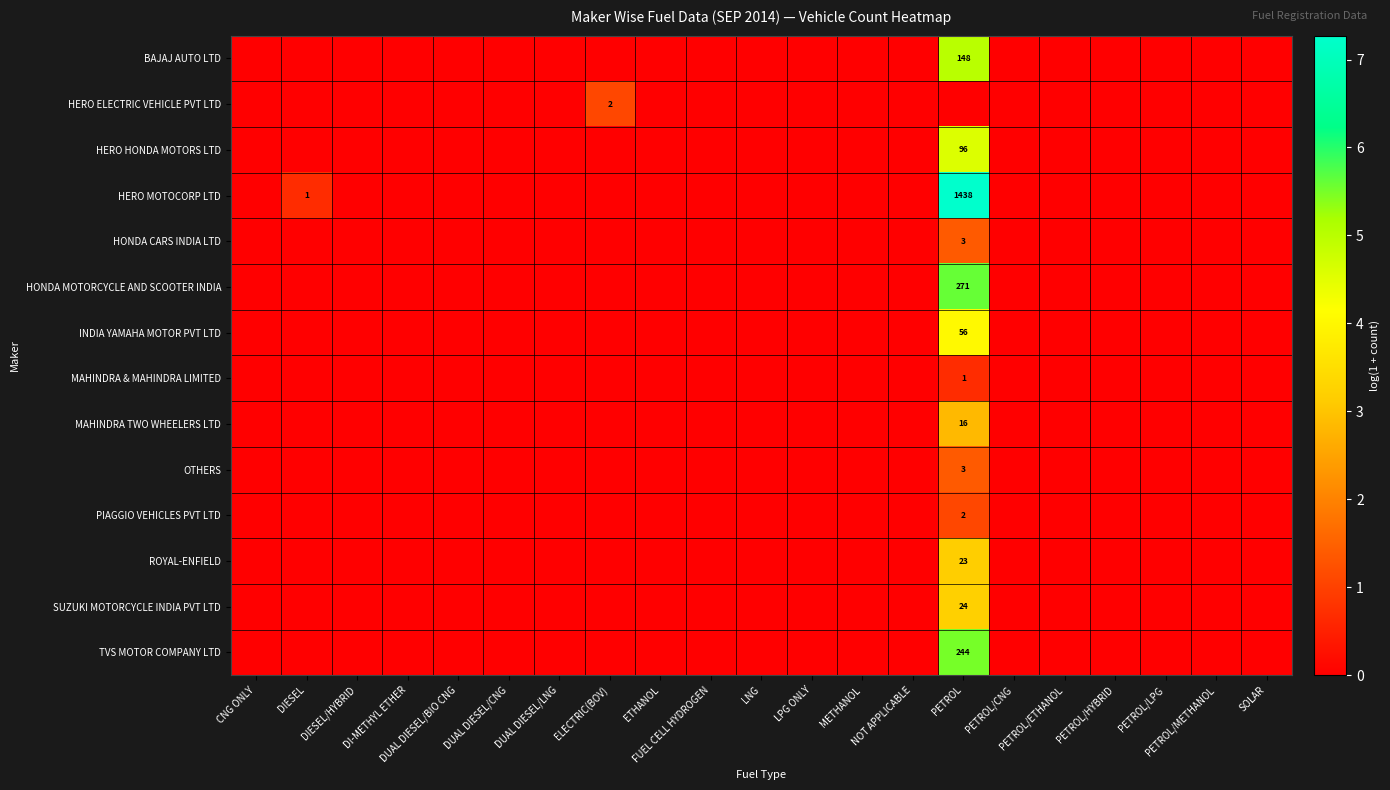

Rank the series by their maximum value, from highest to lowest.

HERO MOTOCORP LTD, HONDA MOTORCYCLE AND SCOOTER INDIA, TVS MOTOR COMPANY LTD, BAJAJ AUTO LTD, HERO HONDA MOTORS LTD, INDIA YAMAHA MOTOR PVT LTD, SUZUKI MOTORCYCLE INDIA PVT LTD, ROYAL-ENFIELD, MAHINDRA TWO WHEELERS LTD, HONDA CARS INDIA LTD, OTHERS, HERO ELECTRIC VEHICLE PVT LTD, PIAGGIO VEHICLES PVT LTD, MAHINDRA & MAHINDRA LIMITED